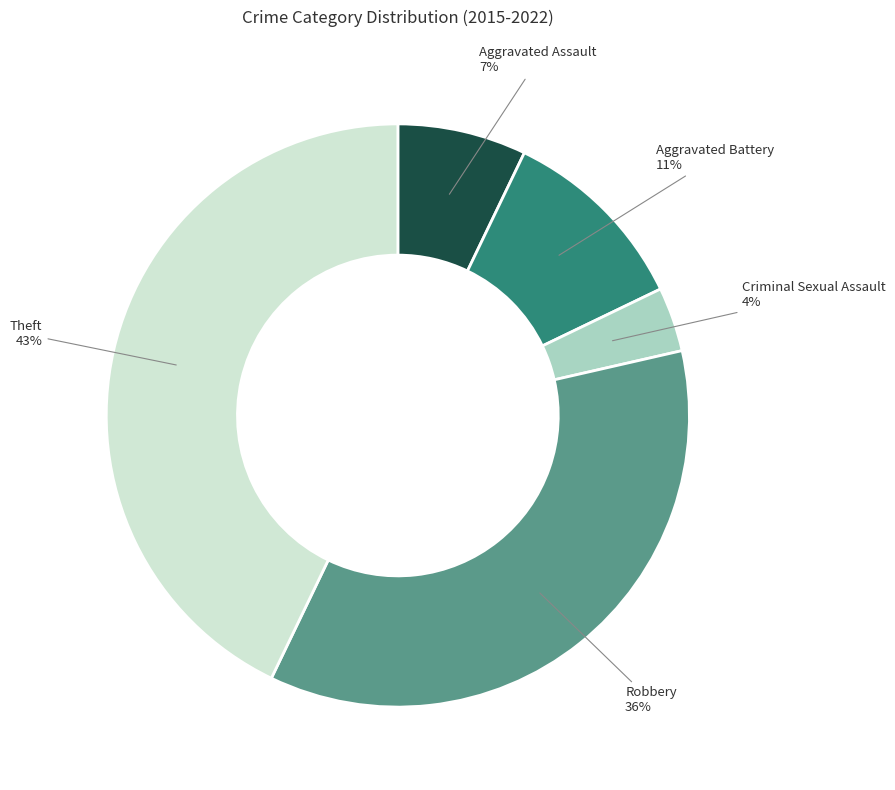

Do Aggravated Assault and Aggravated Battery together represent more than half of the pie?

No